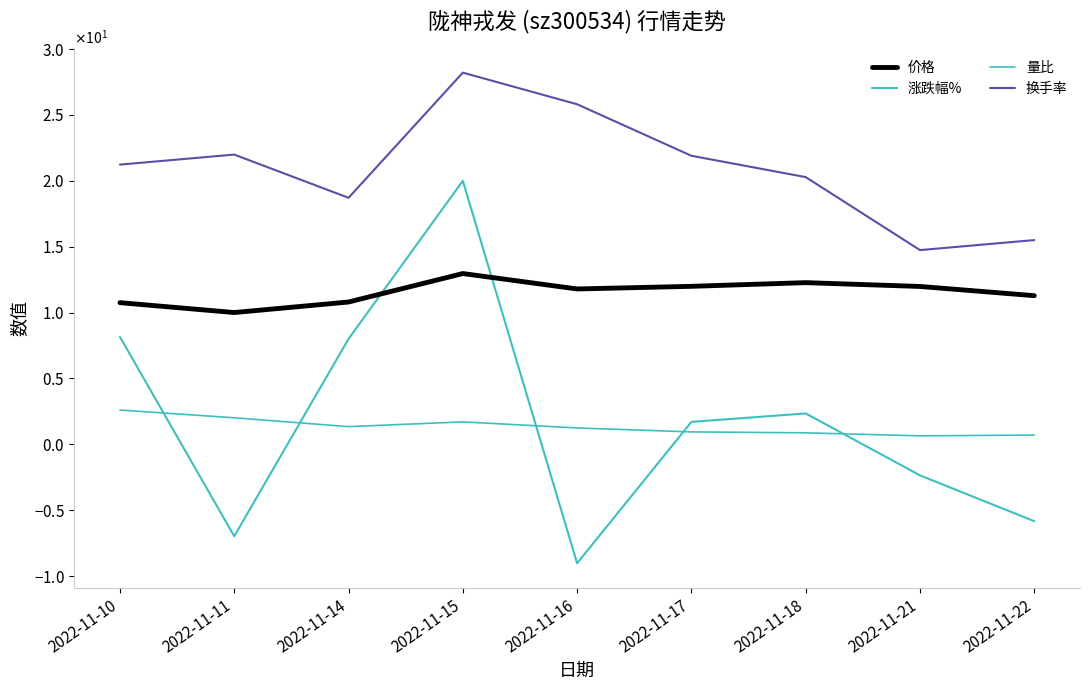

Is this an area chart (filled region under the line)?

No